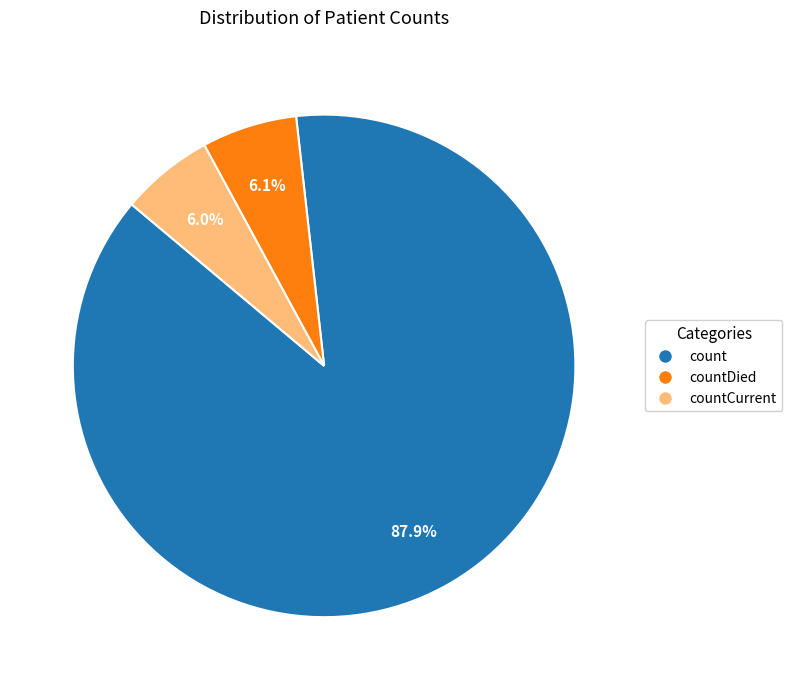

To the nearest percent, what is the difference between the largest and smallest slice percentages?

82%